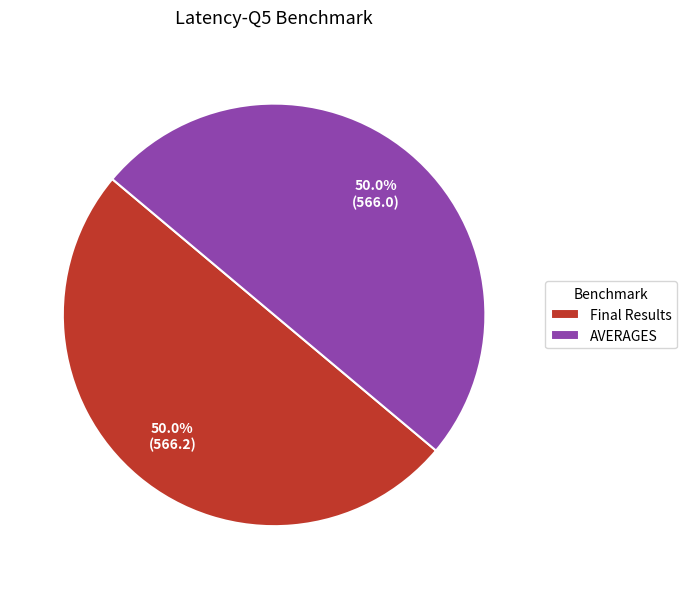

What is the ratio of the value at AVERAGES to the value at Final Results?

1.0